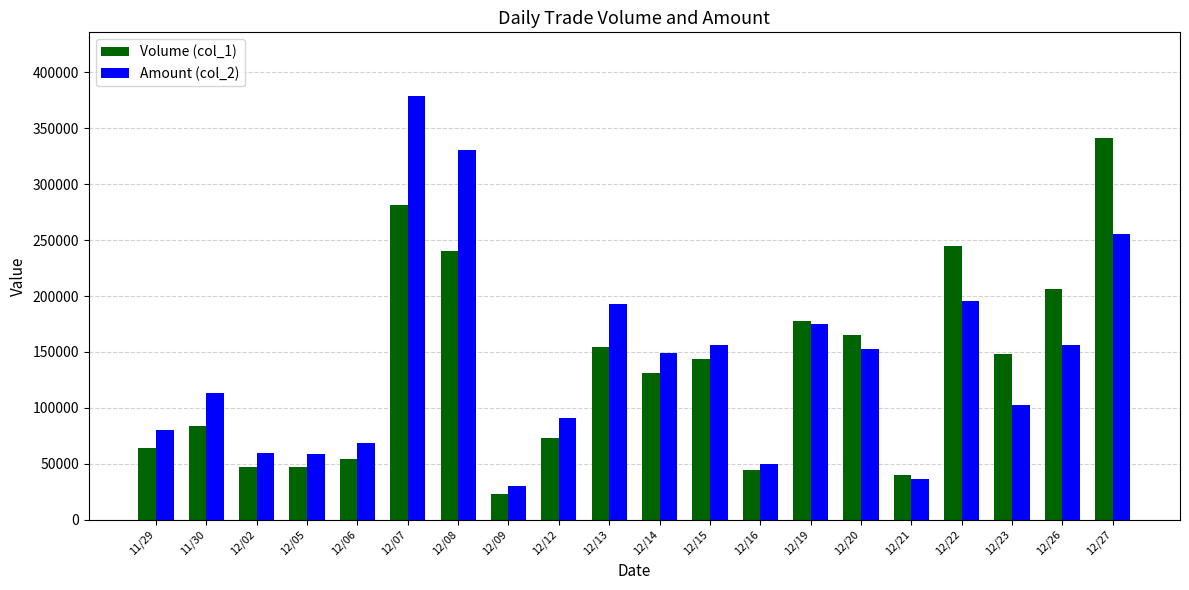

Which series has the largest total across all categories?

Amount (col_2)